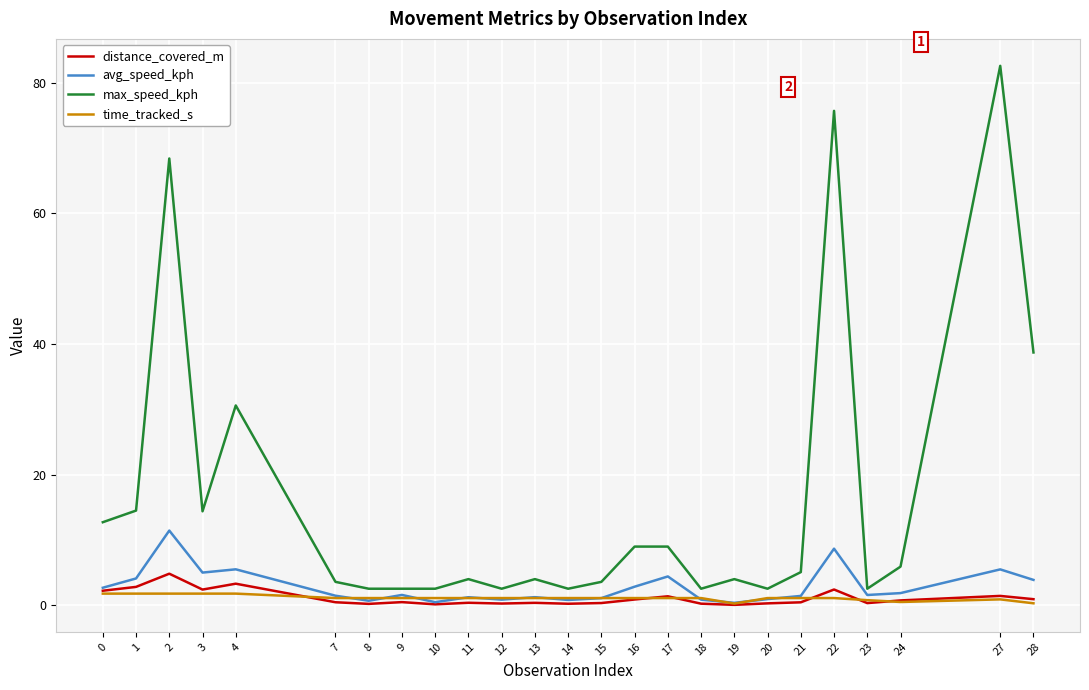

Which series has the widest spread of values?

max_speed_kph